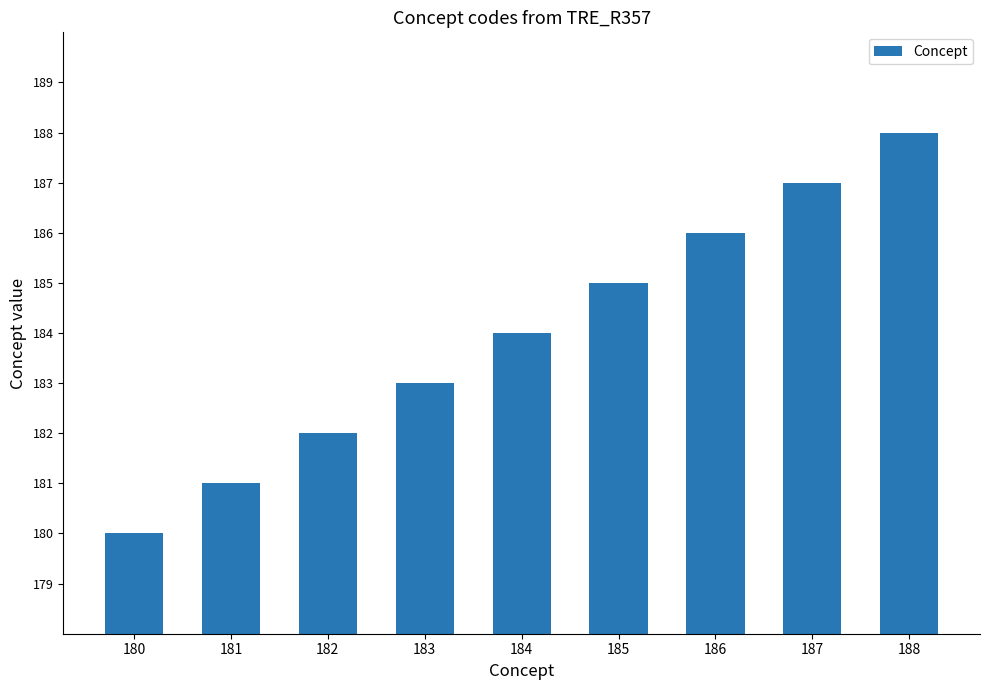

Are the bars horizontal?

No